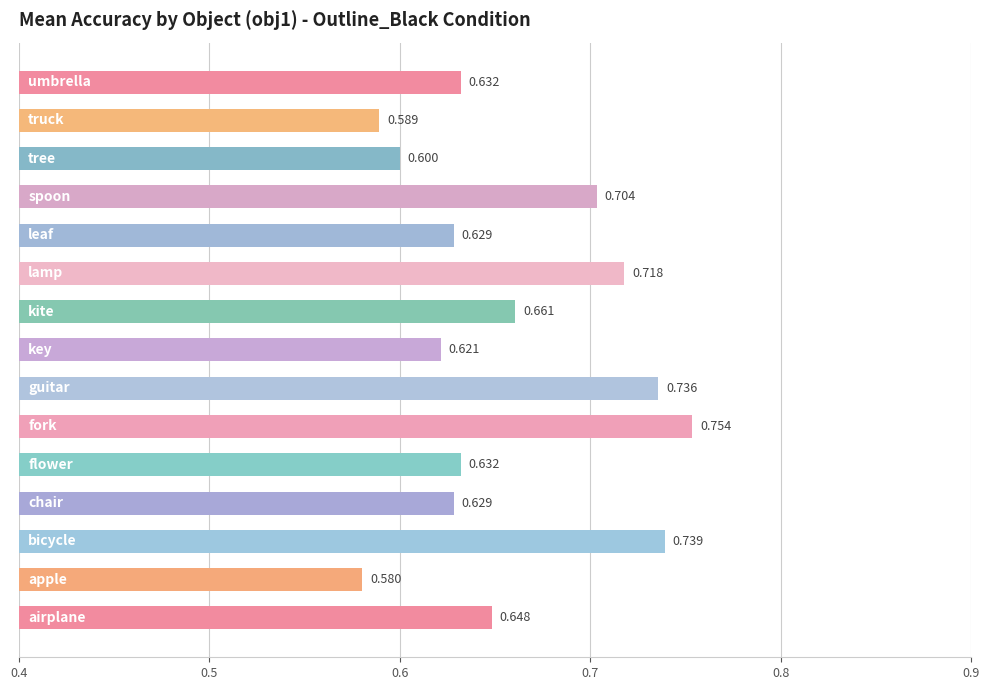

What is the difference between the second highest and minimum values?

0.2